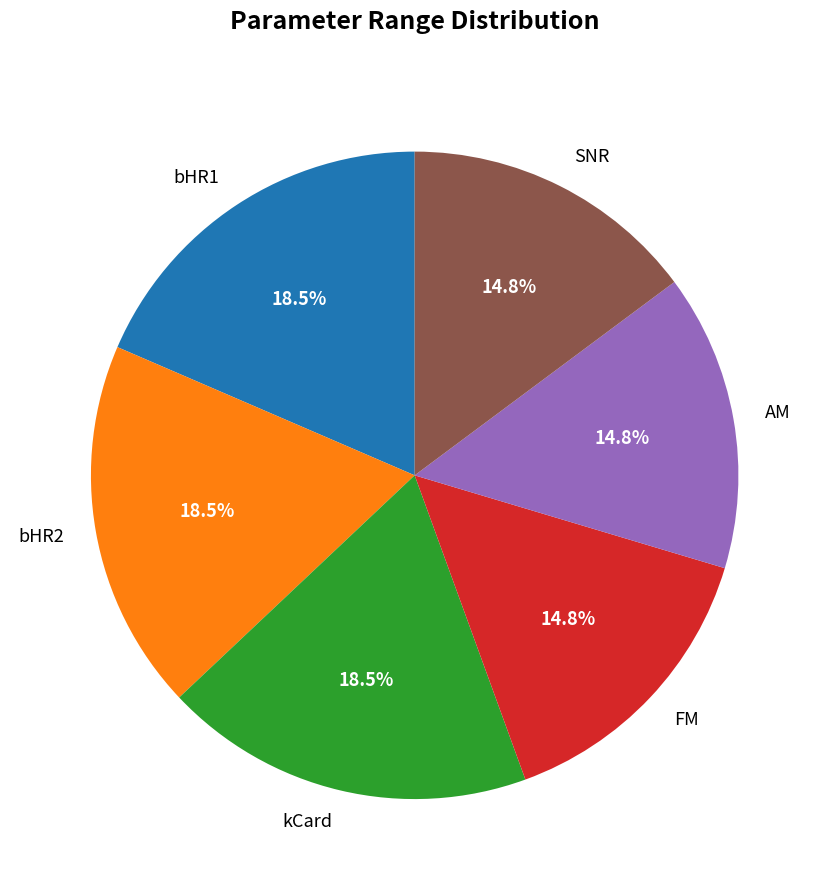

What percentage is NOT represented by AM?

85.2%